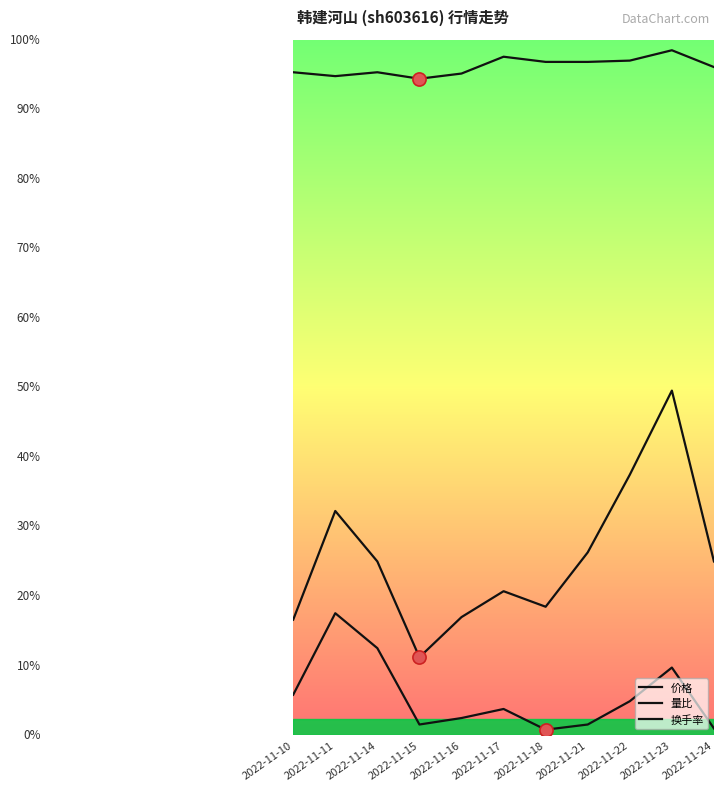

At which category is the sum across all series the highest?

2022-11-23